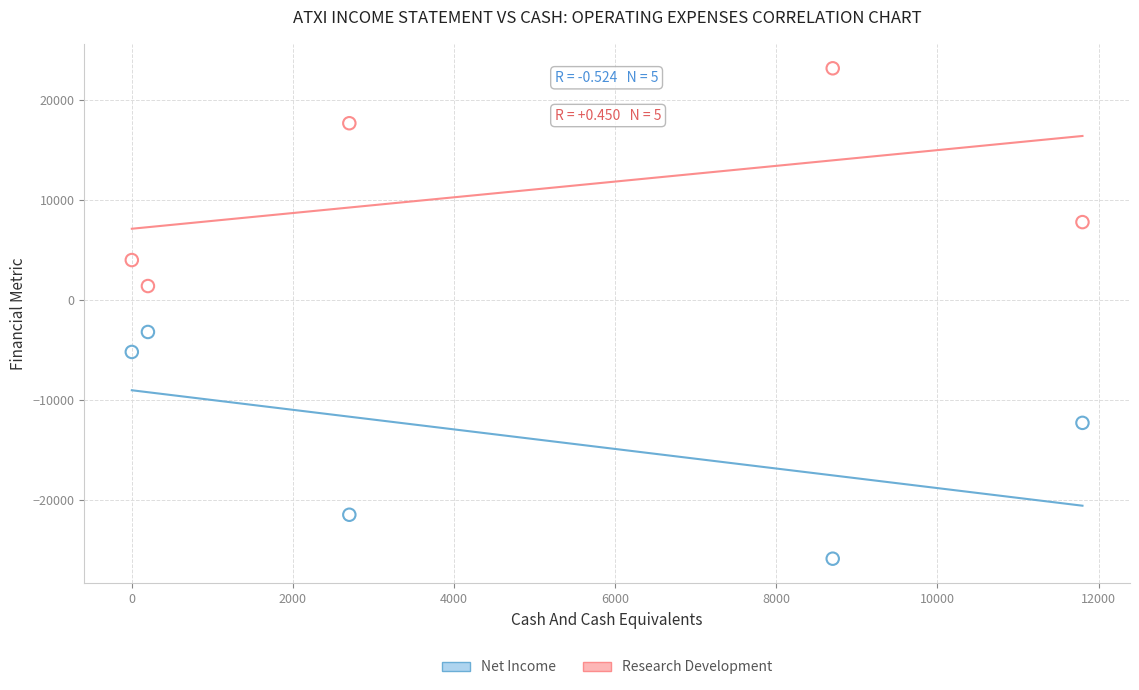

What is the X range (max minus min) for the scatter plot?

11800